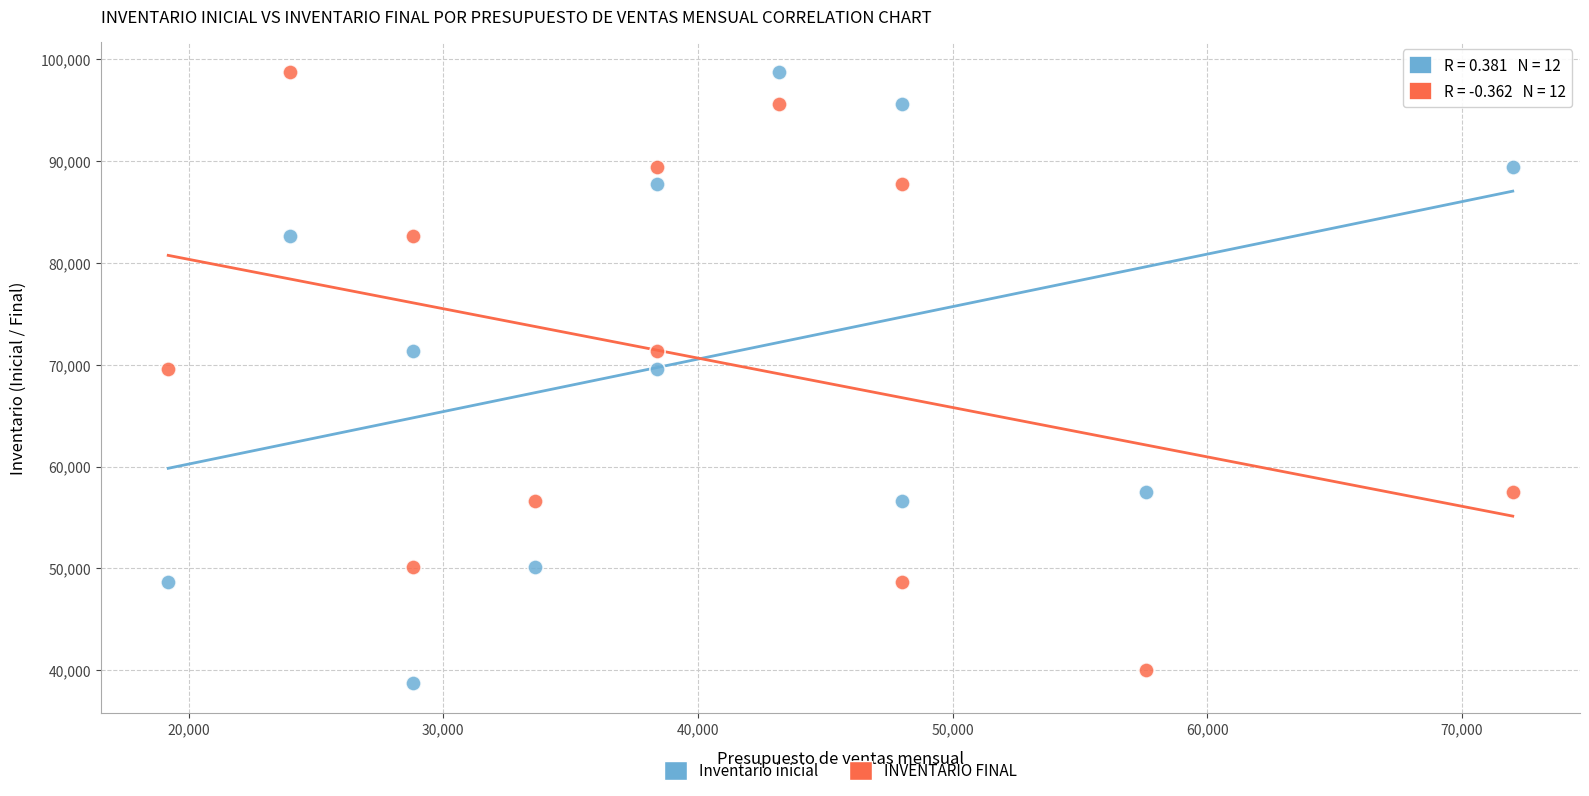

What are all the series names shown in the legend?

Inventario inicial, INVENTARIO FINAL